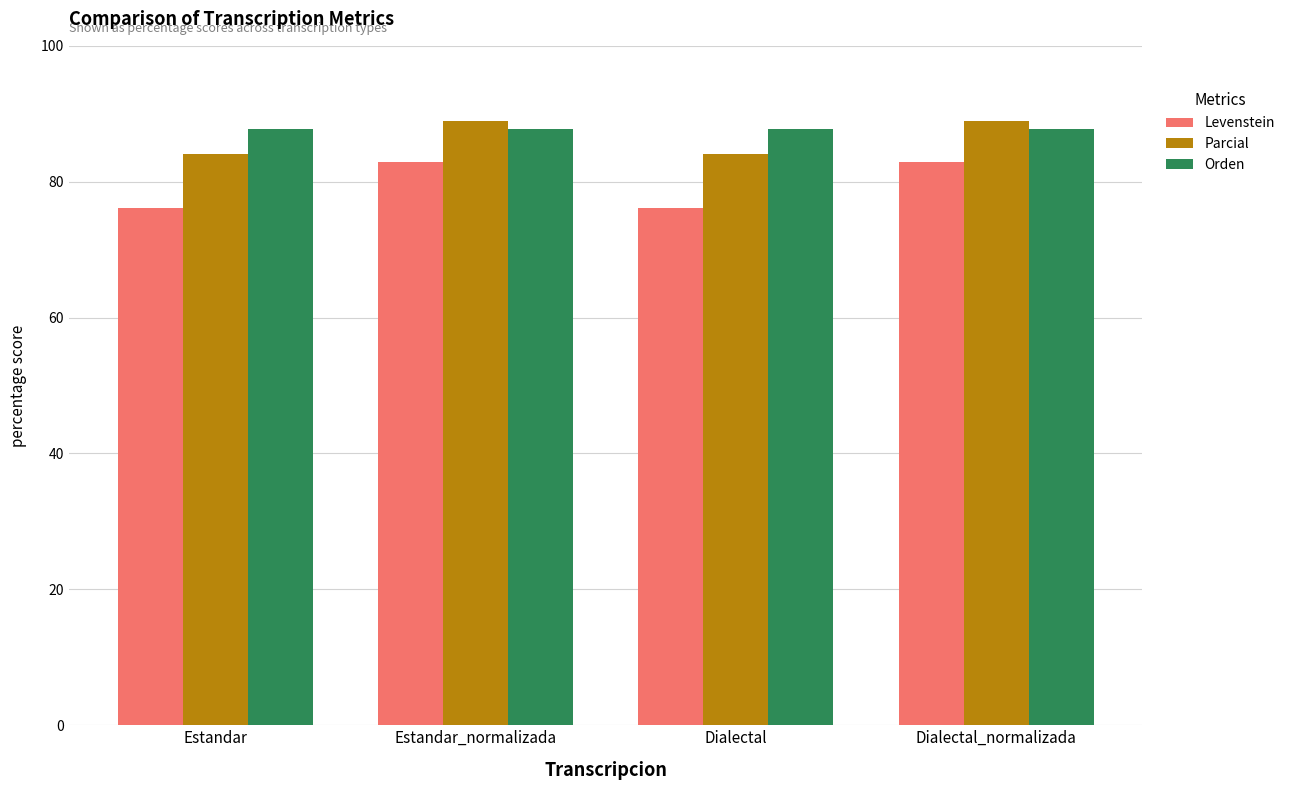

Reading left to right, transcribe all the data shown in this chart.

Levenstein: 76.2	82.9	76.2	82.9
Parcial: 84.0	88.9	84.0	88.9
Orden: 87.7	87.7	87.7	87.7